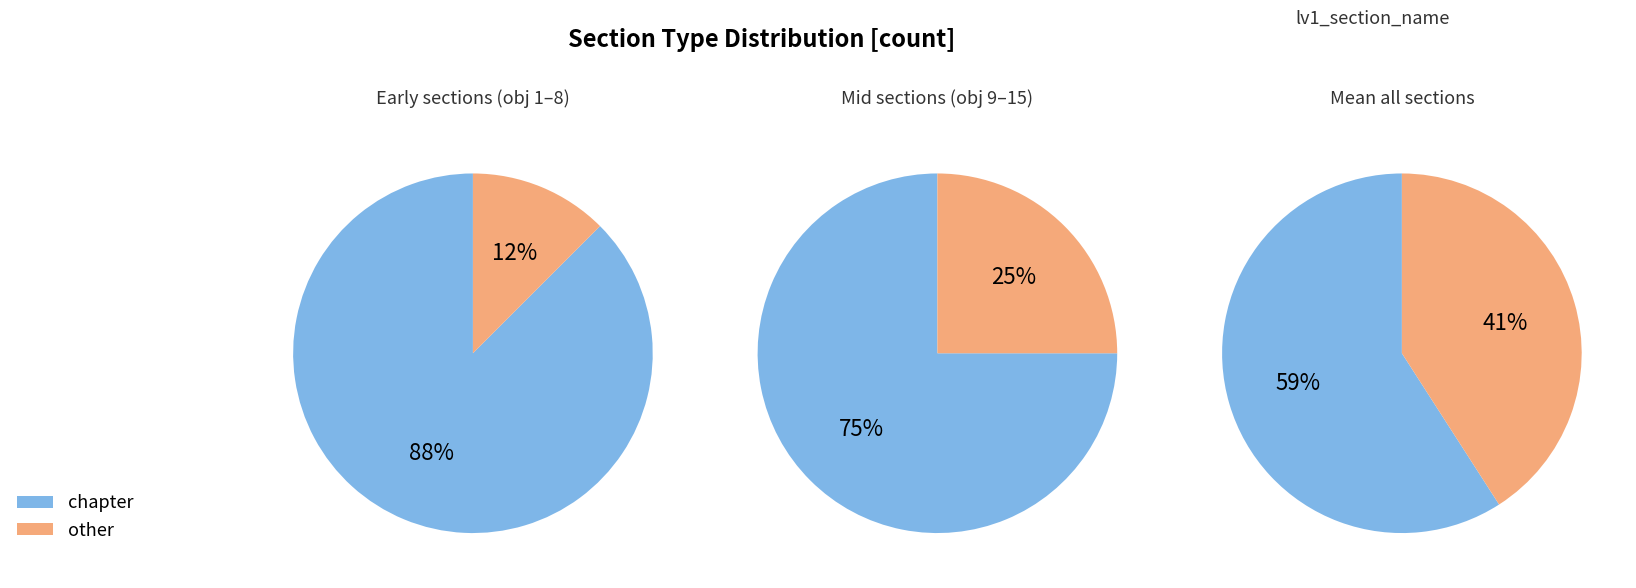

How many slices are in this pie chart?

6